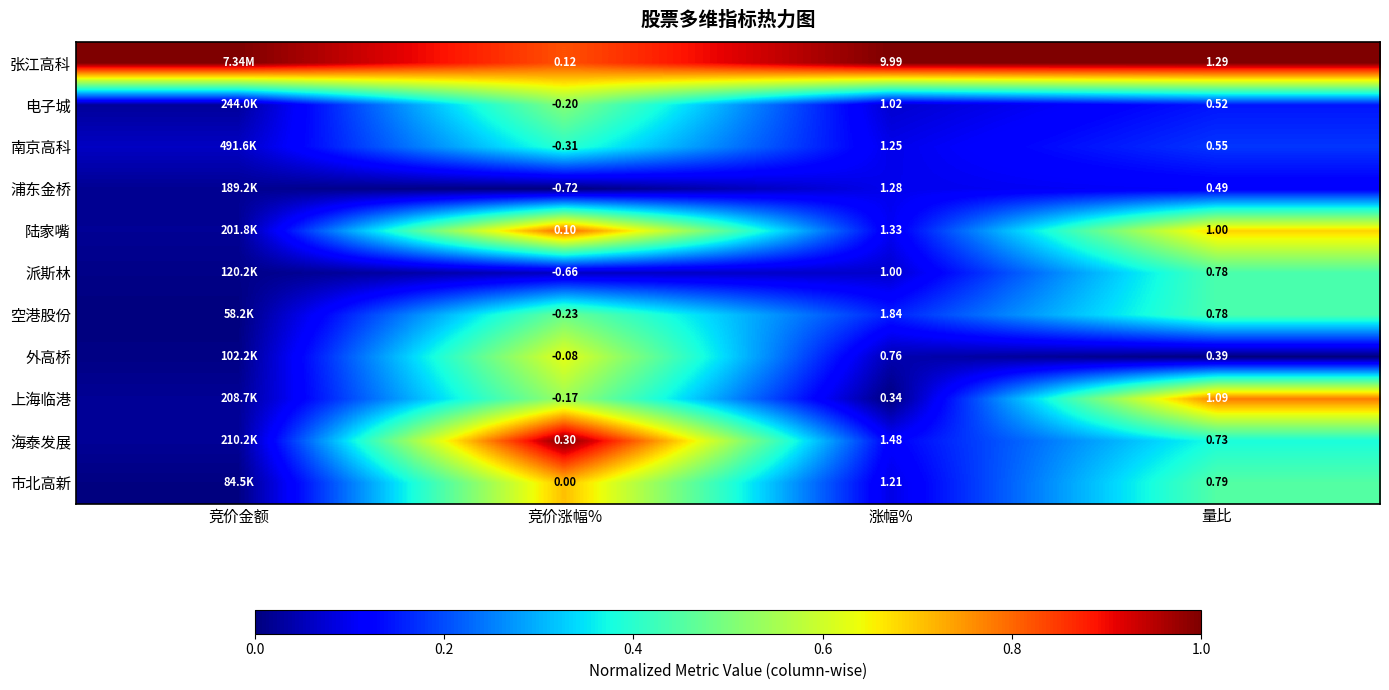

Is it true that 外高桥 equals 0.0 at 涨幅%?

False